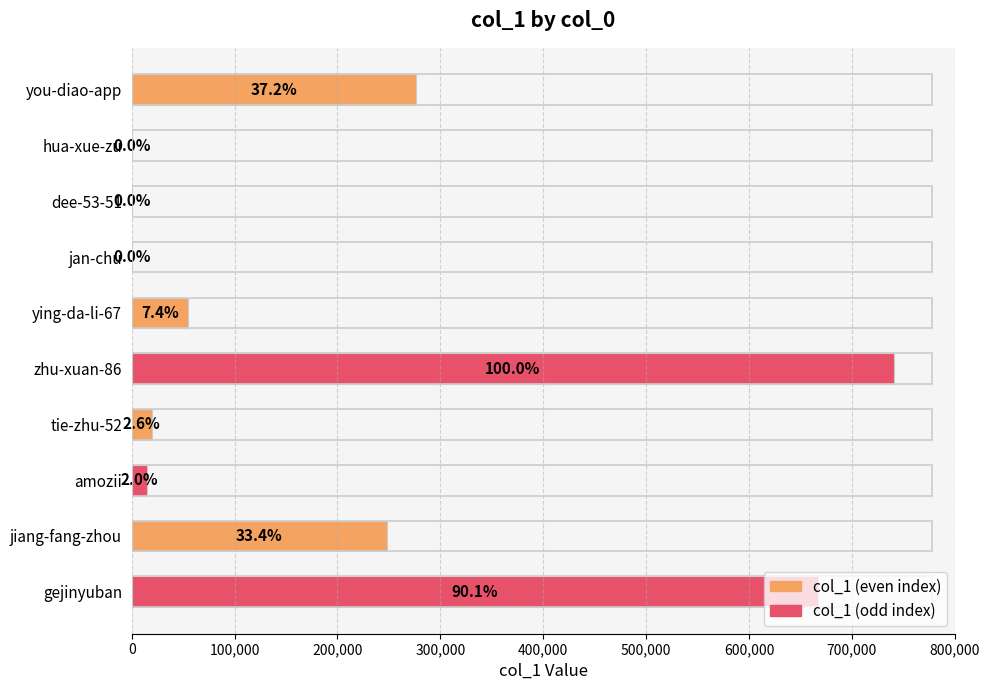

Are the bars horizontal?

Yes